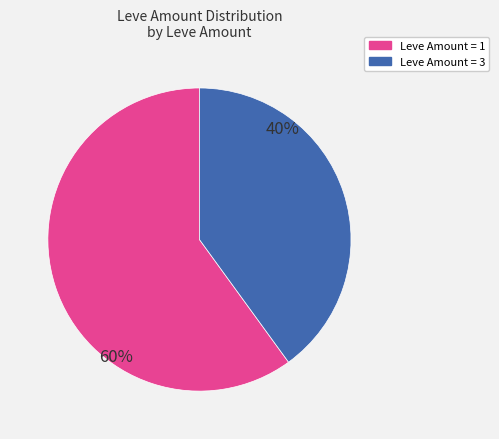

Does any single category account for the majority?

Yes